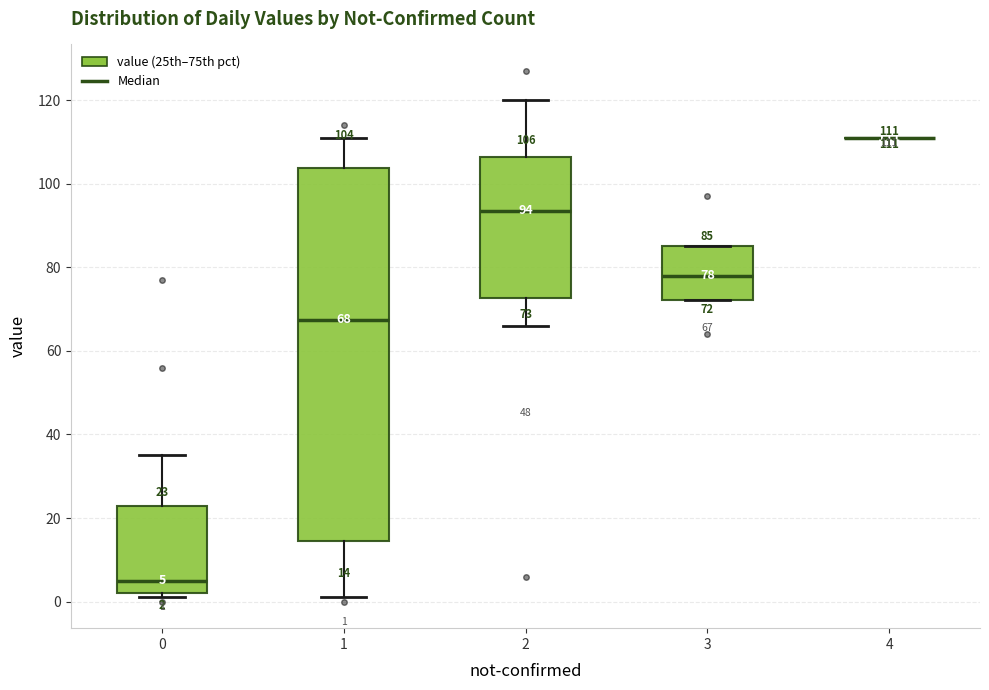

Which box is the tallest, from its lower edge to its upper edge?

1